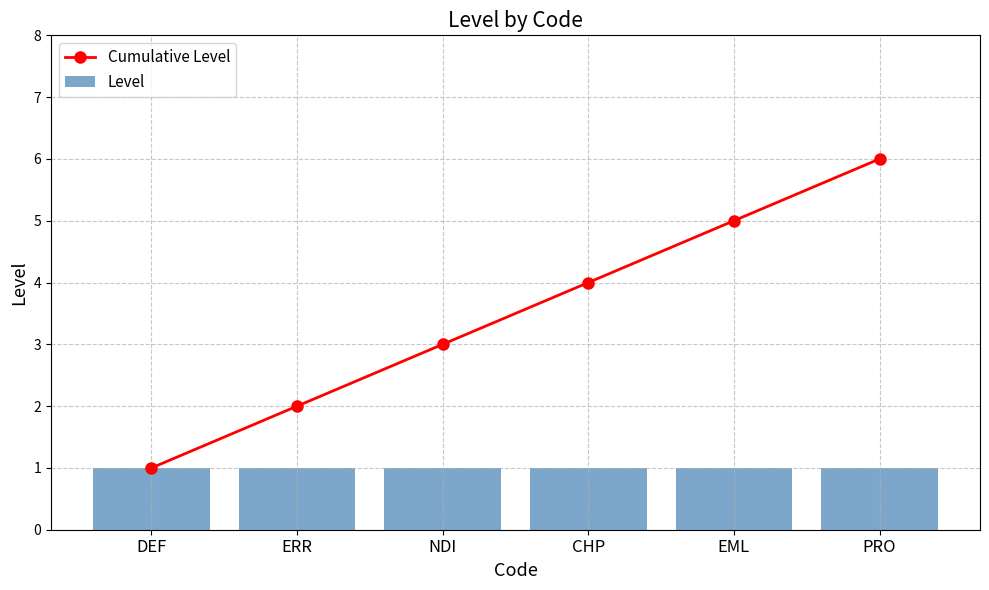

Which series has the widest spread of values?

Cumulative Level